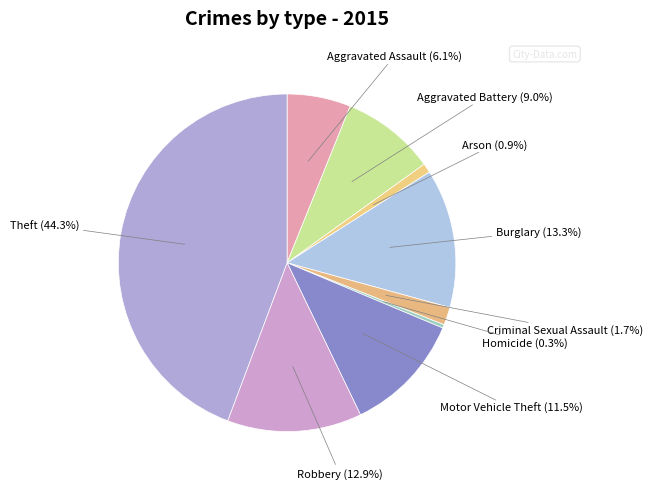

Does Criminal Sexual Assault represent more than half of the total?

No